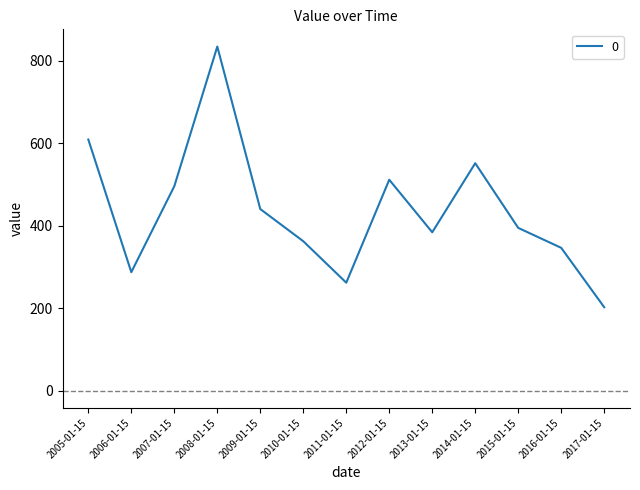

What is the minimum value shown in the chart?

202.4